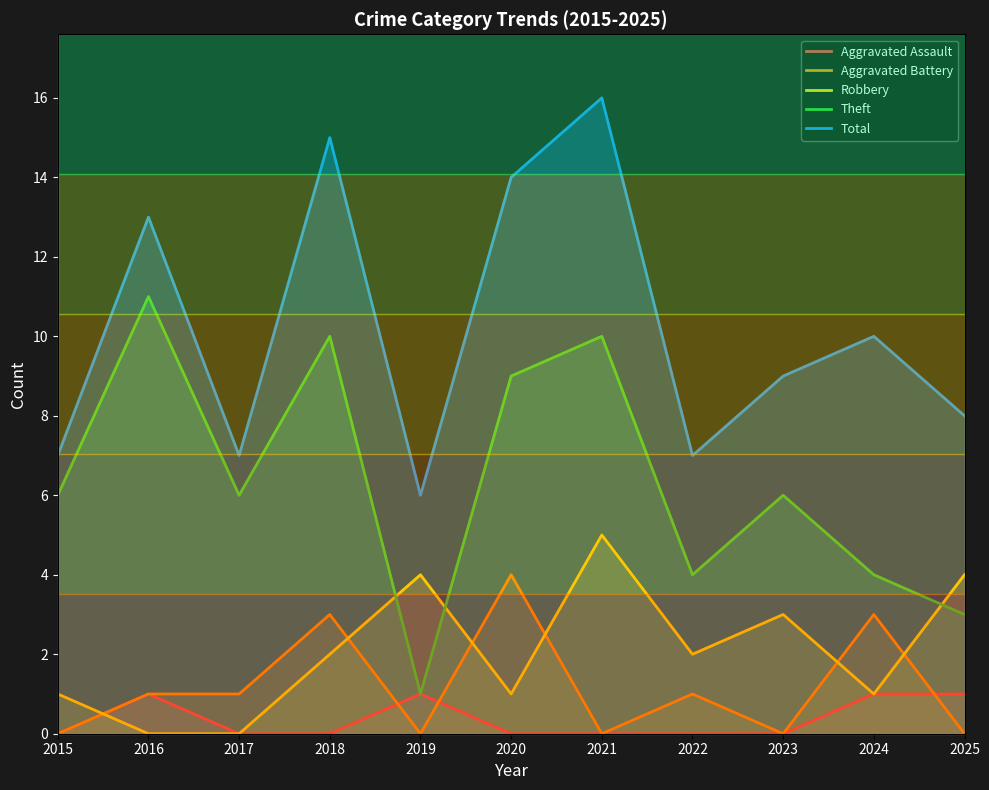

Reading right to left, extract all data points from this chart.

Aggravated Assault: 1	1	0	0	0	0	1	0	0	1	0
Aggravated Battery: 0	3	0	1	0	4	0	3	1	1	0
Robbery: 4	1	3	2	5	1	4	2	0	0	1
Theft: 3	4	6	4	10	9	1	10	6	11	6
Total: 8	10	9	7	16	14	6	15	7	13	7